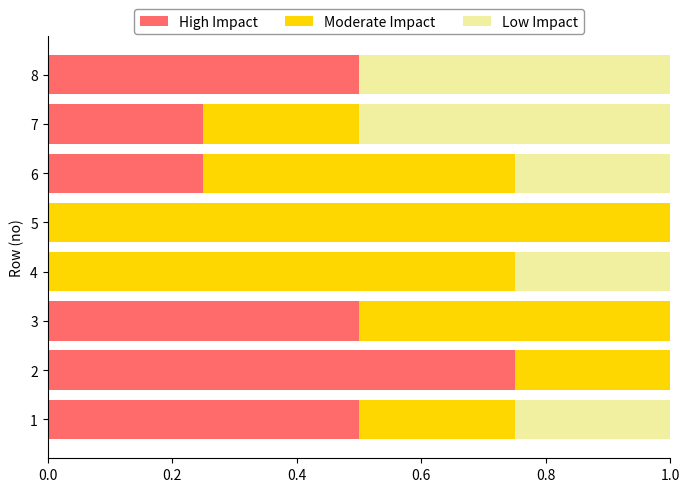

The value of High Impact at 8 is 0.9. True or false?

False